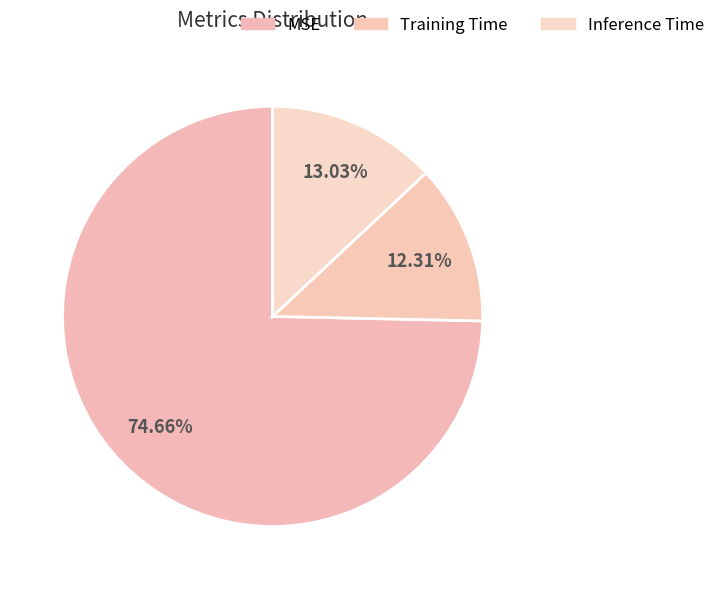

How many slices are in this pie chart?

3